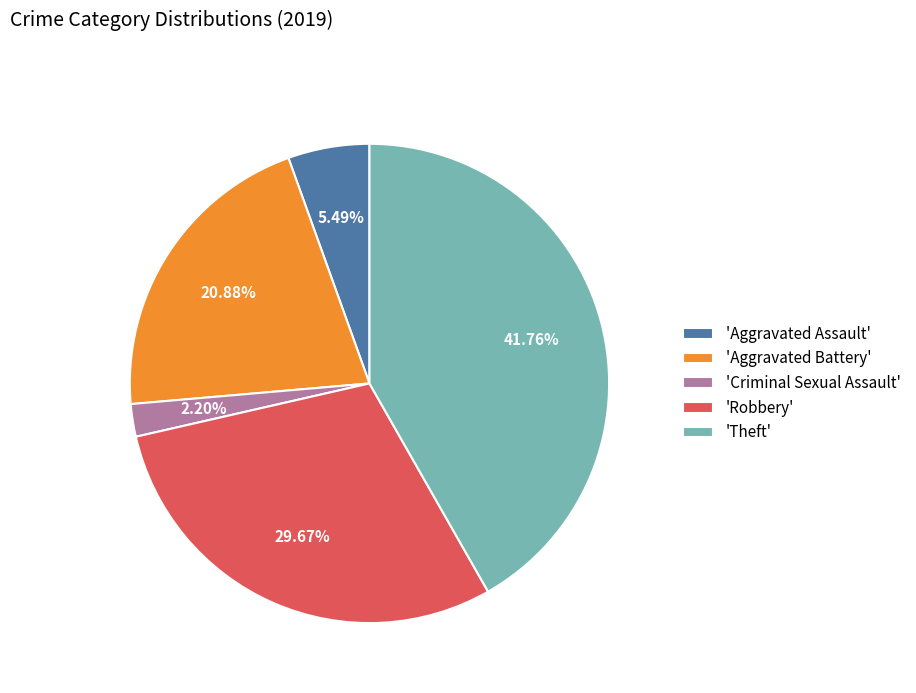

What is the largest slice in the pie chart?

'Theft'